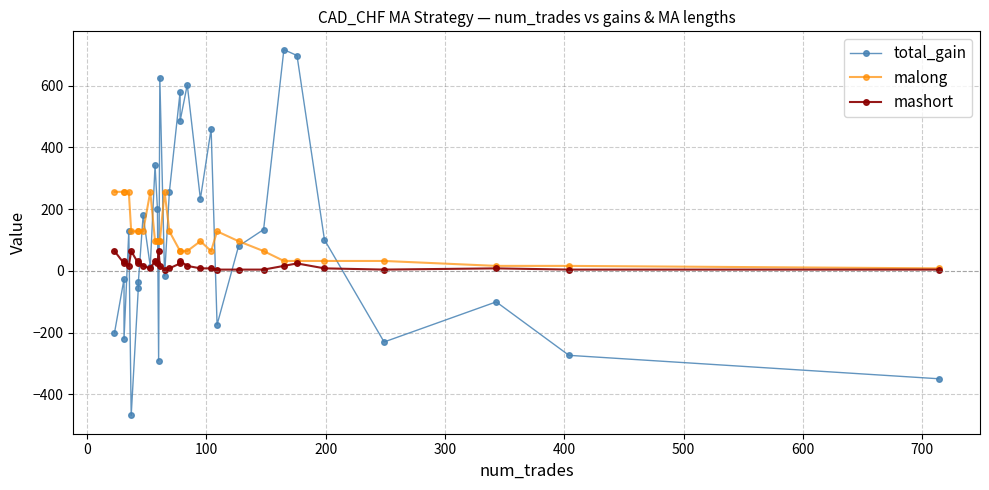

True or false: mashort and malong intersect in this chart.

False